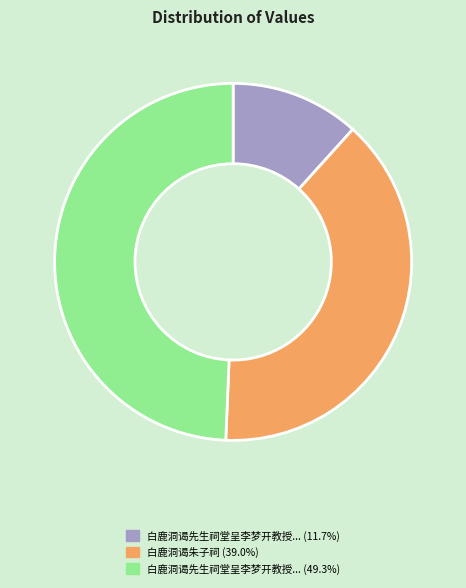

Is there a majority slice in this chart?

No